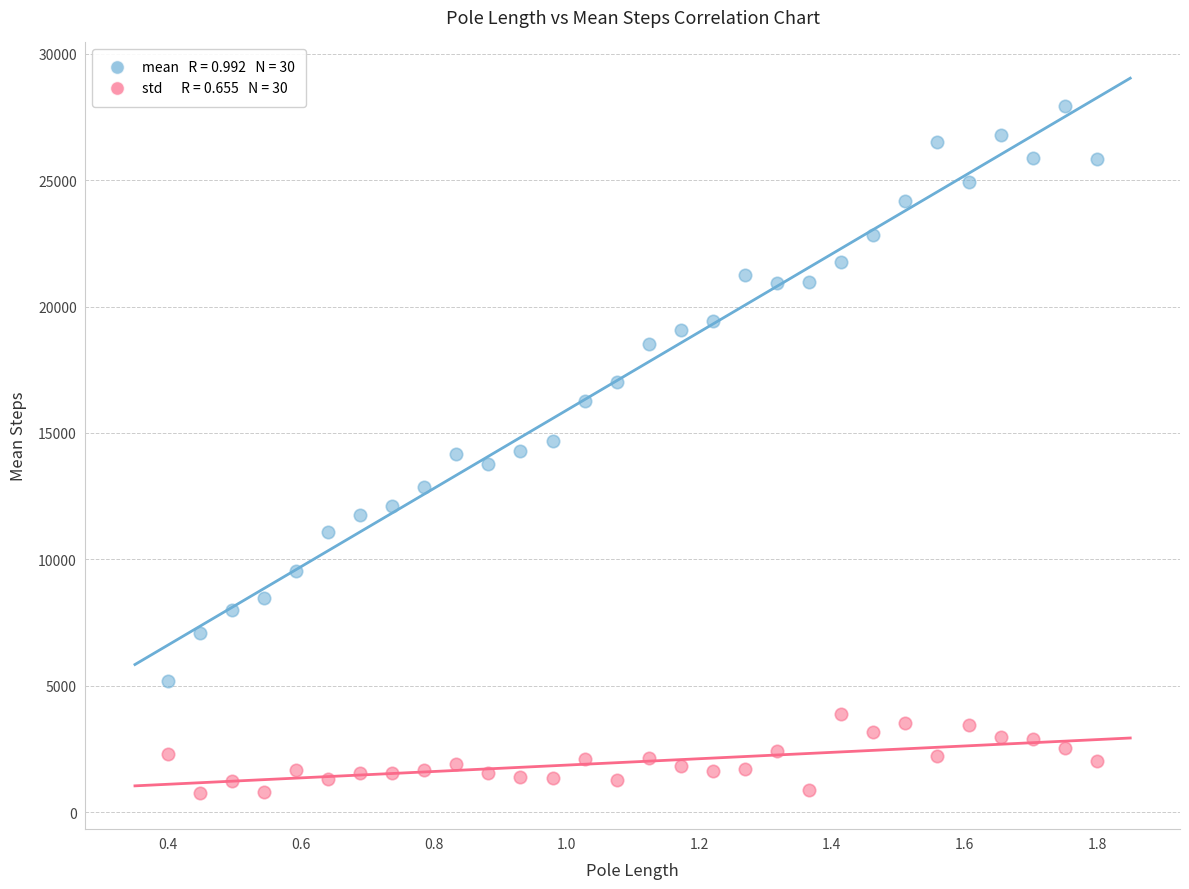

Across all data points, what is the range of Y values (max minus min)?

27162.2